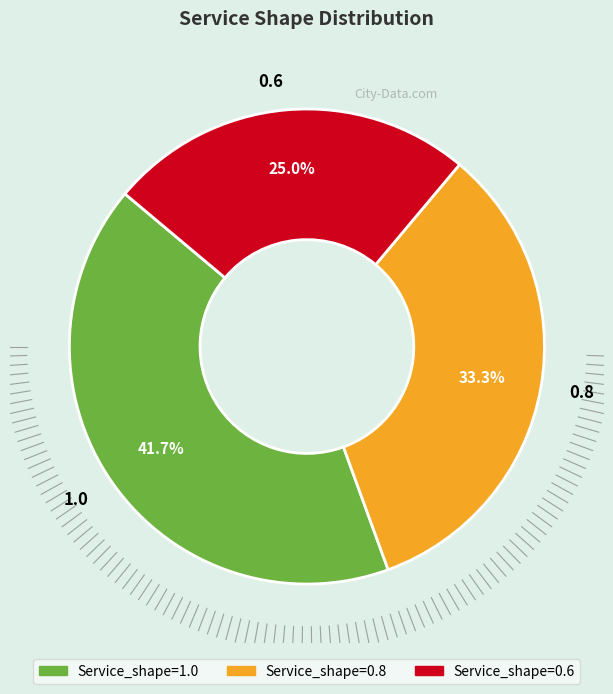

Does 0.8 represent more than half of the total?

No